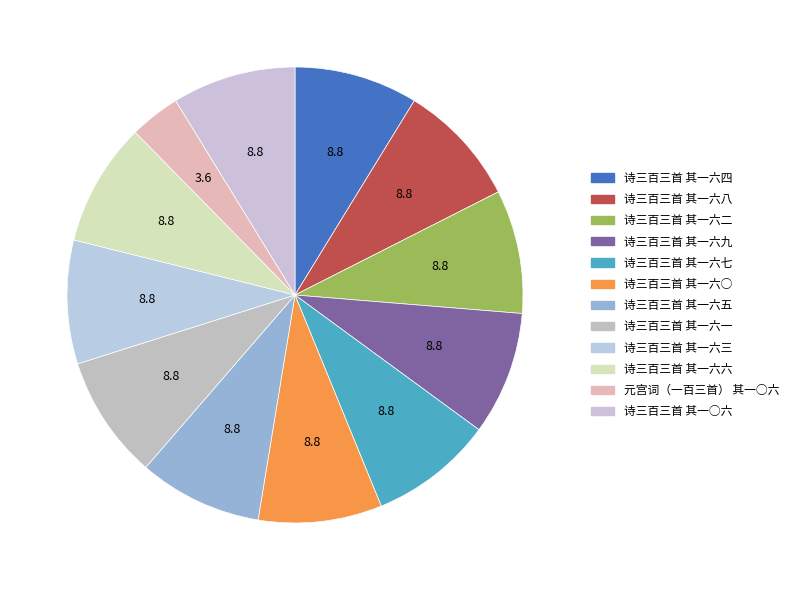

What is the total percentage of 诗三百三首 其一六三 and 诗三百三首 其一○六?

17.5%